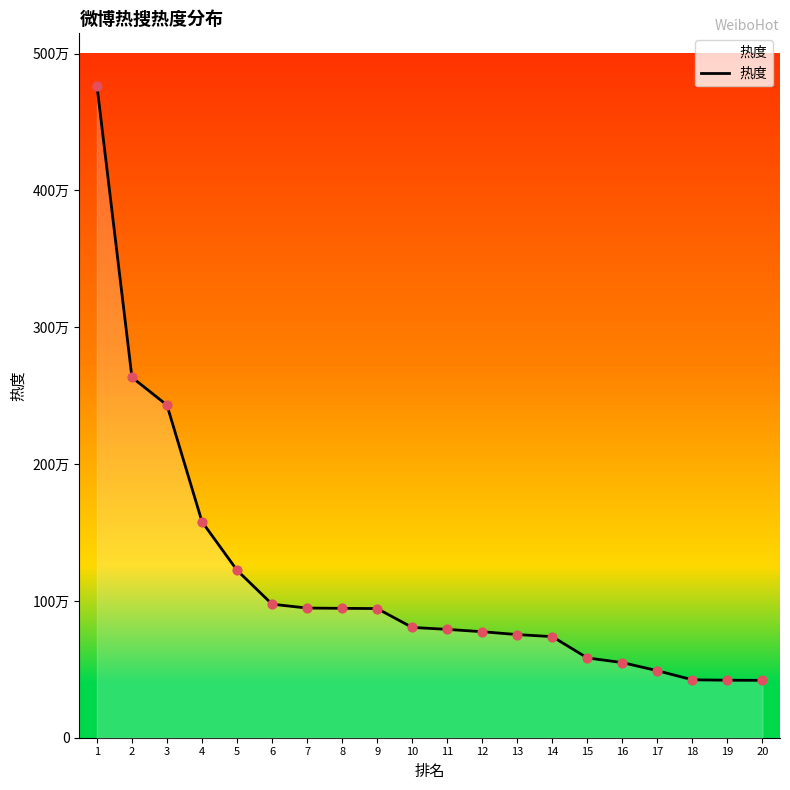

What is the change in value from 17 to 20?

-70442